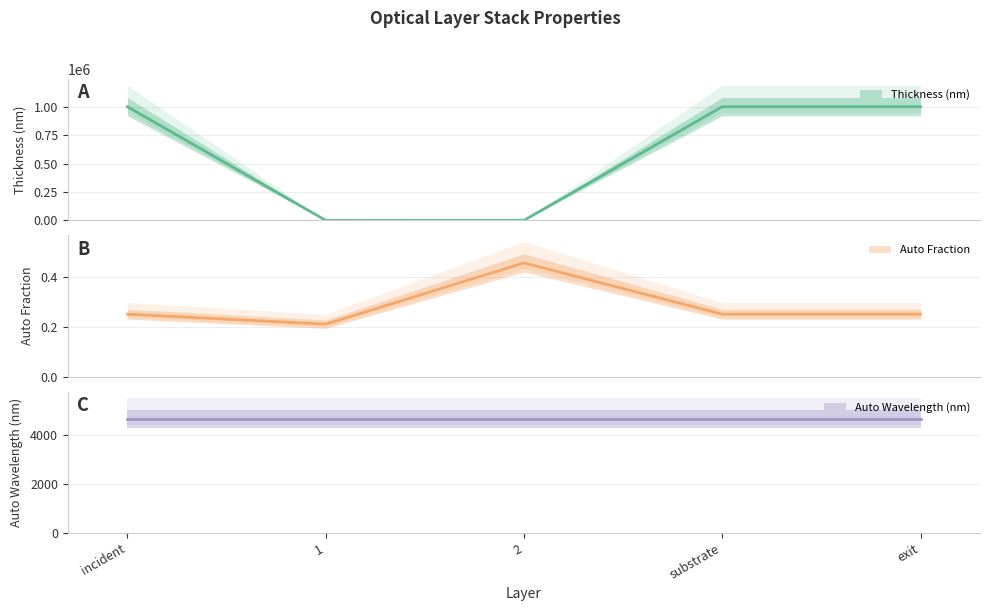

What is the average value of the Thickness (nm) series?

600384.0